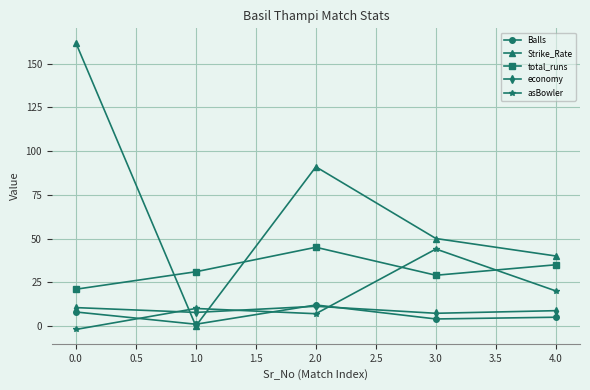

Which series ends up on top after the final intersection of total_runs and asBowler?

total_runs